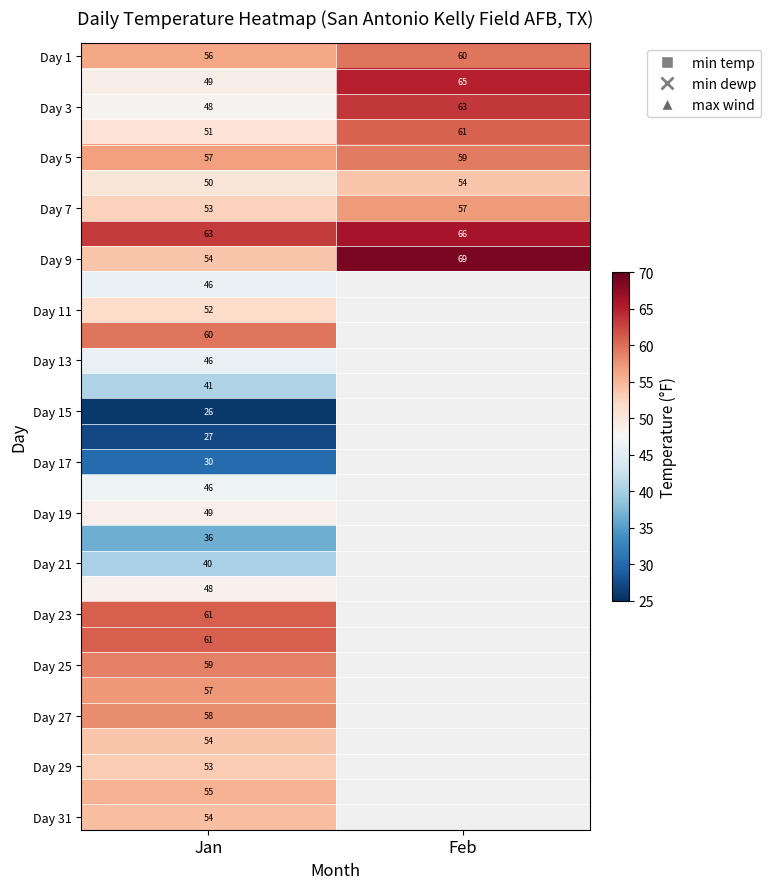

At which category does the chart reach its peak across all series?

Feb